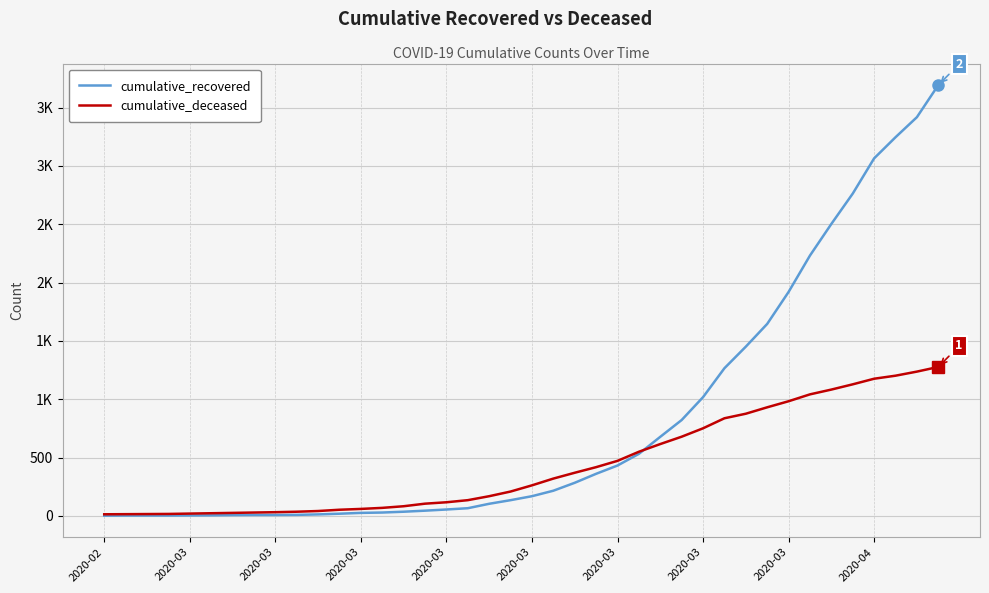

What are all the series names shown in the legend?

cumulative_recovered, cumulative_deceased